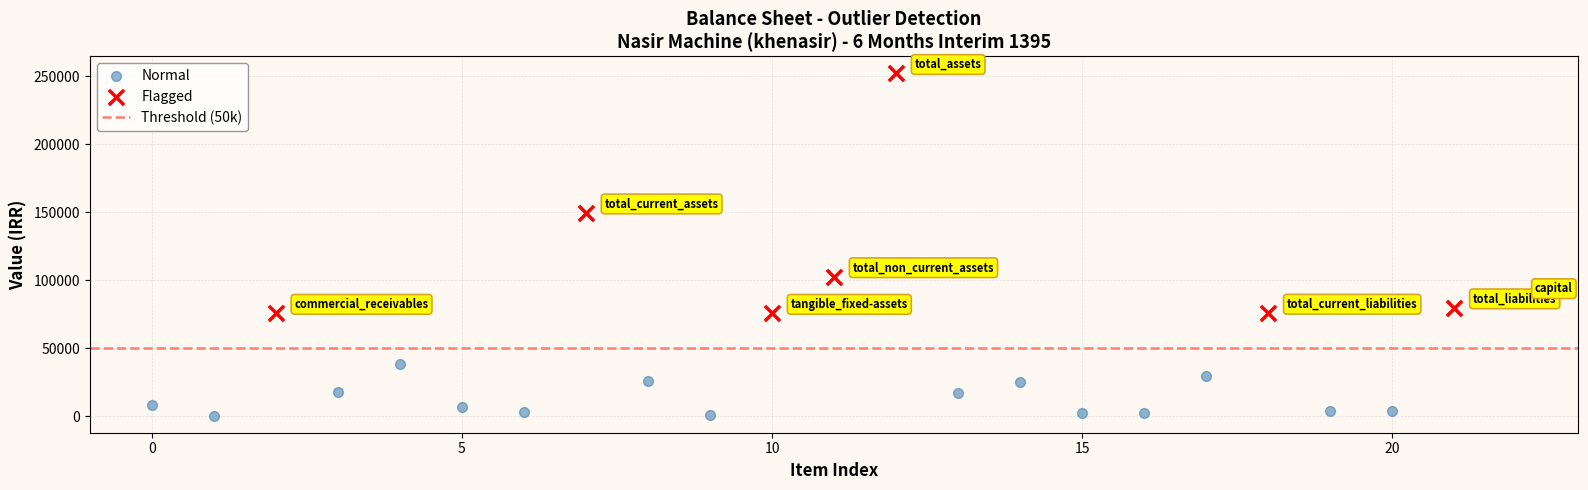

Which series has the largest Y range (max minus min)?

Flagged